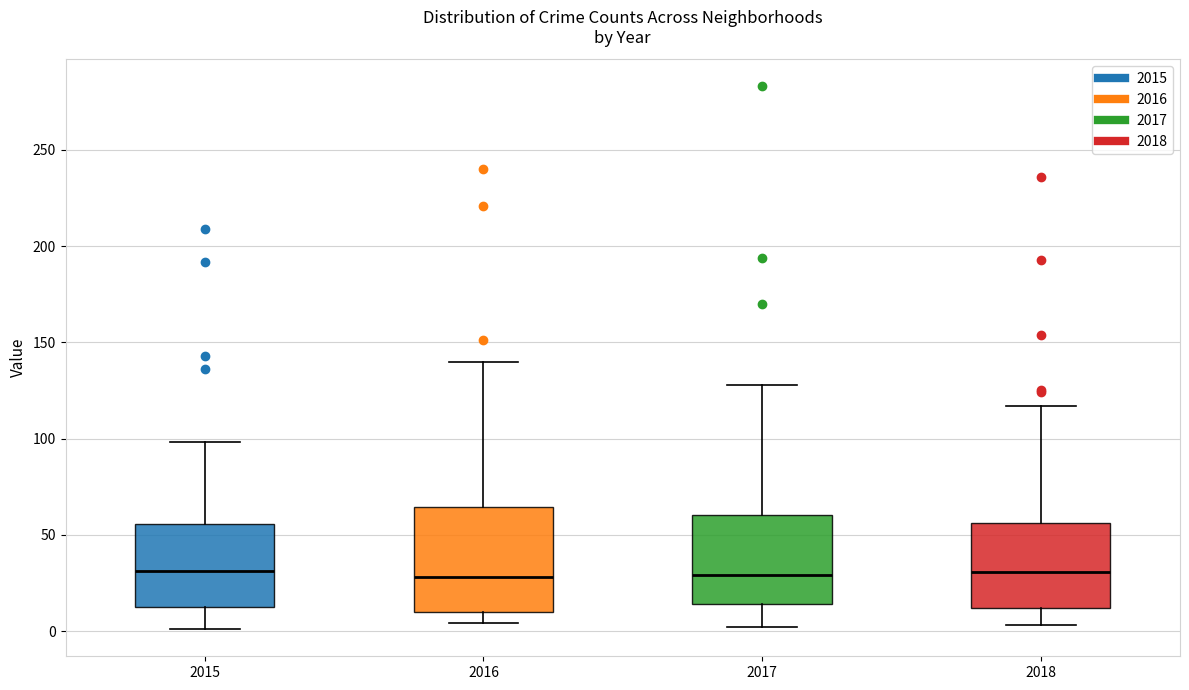

Reading left to right, transcribe this box plot: for each box, give where its median line is, the range the box spans, and where its two whiskers end, as read against the y-axis. The values are not printed on the chart, so give them approximately, as read against the axis.

2015: median 30, box 15 to 55, whiskers 0 to 100
2016: median 30, box 10 to 65, whiskers 5 to 140
2017: median 30, box 15 to 60, whiskers 0 to 130
2018: median 30, box 10 to 55, whiskers 5 to 115